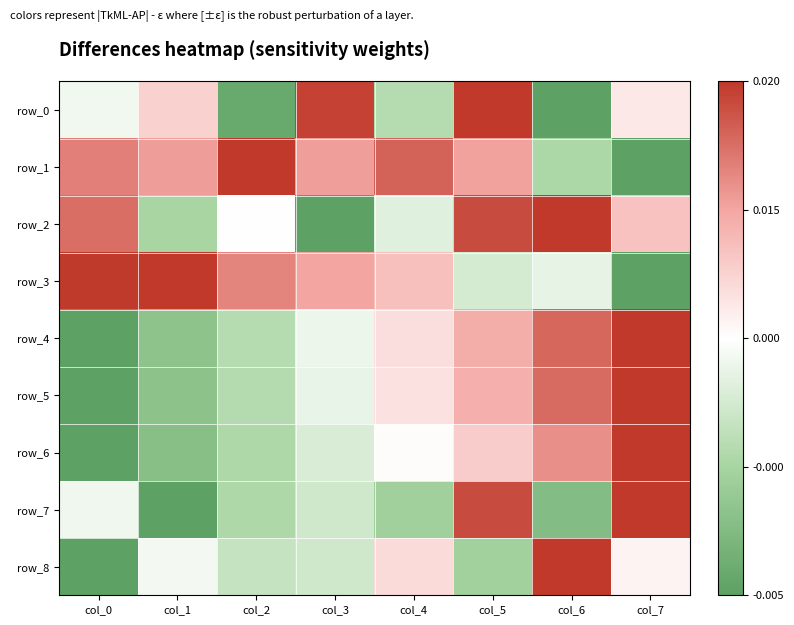

What is the total value across all series at col_4?

0.3